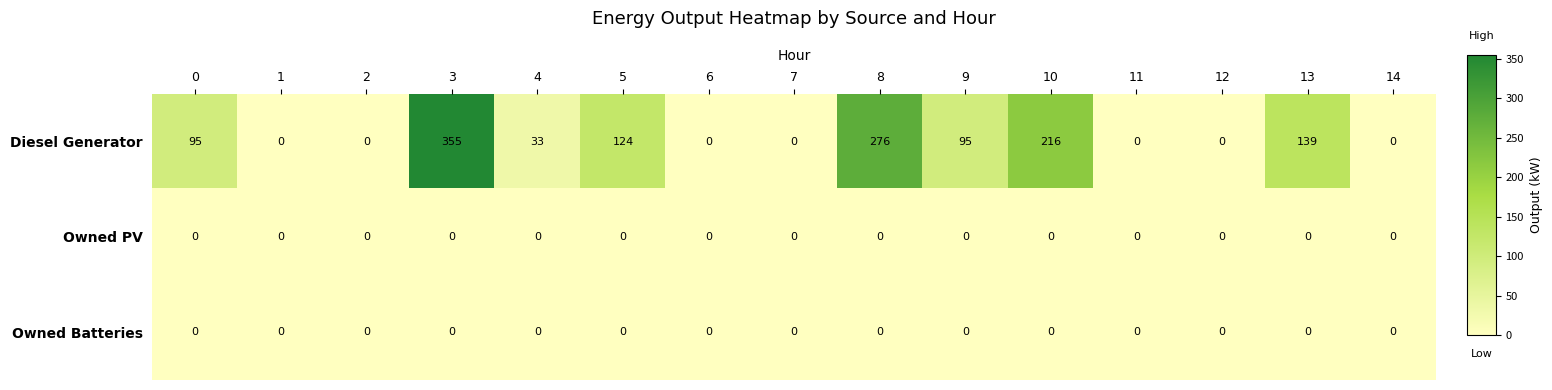

At which category does the chart reach its peak across all series?

3